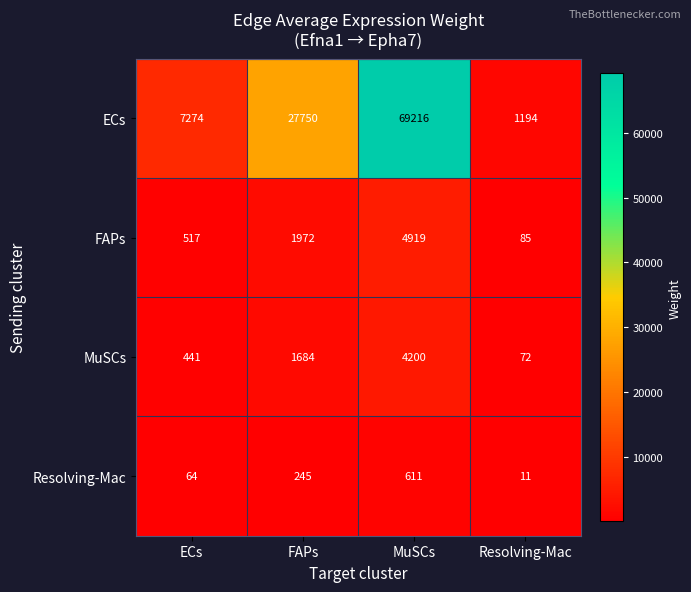

Reading left to right, what are all the values shown in this chart?

ECs: ECs=7274	FAPs=27750	MuSCs=69216	Resolving-Mac=1194
FAPs: ECs=517	FAPs=1972	MuSCs=4919	Resolving-Mac=85
MuSCs: ECs=441	FAPs=1684	MuSCs=4200	Resolving-Mac=72
Resolving-Mac: ECs=64	FAPs=245	MuSCs=611	Resolving-Mac=11